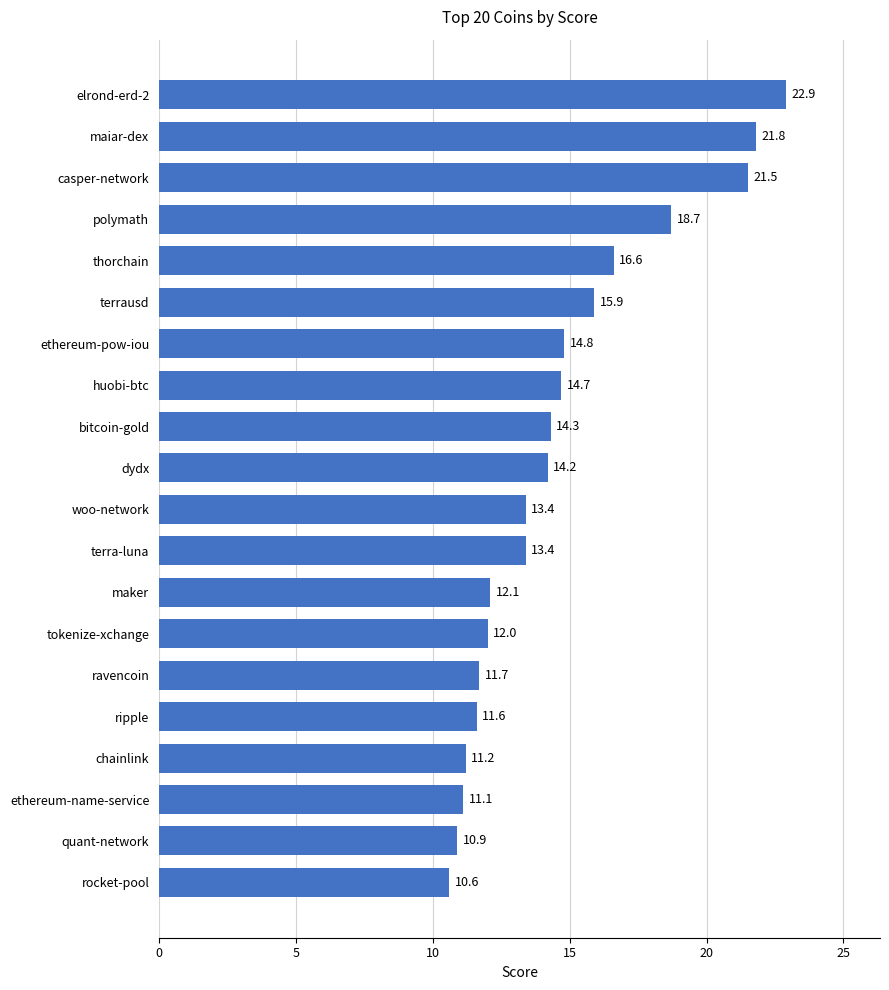

The chart shows a value of 4.8 at ethereum-name-service. True or false?

False